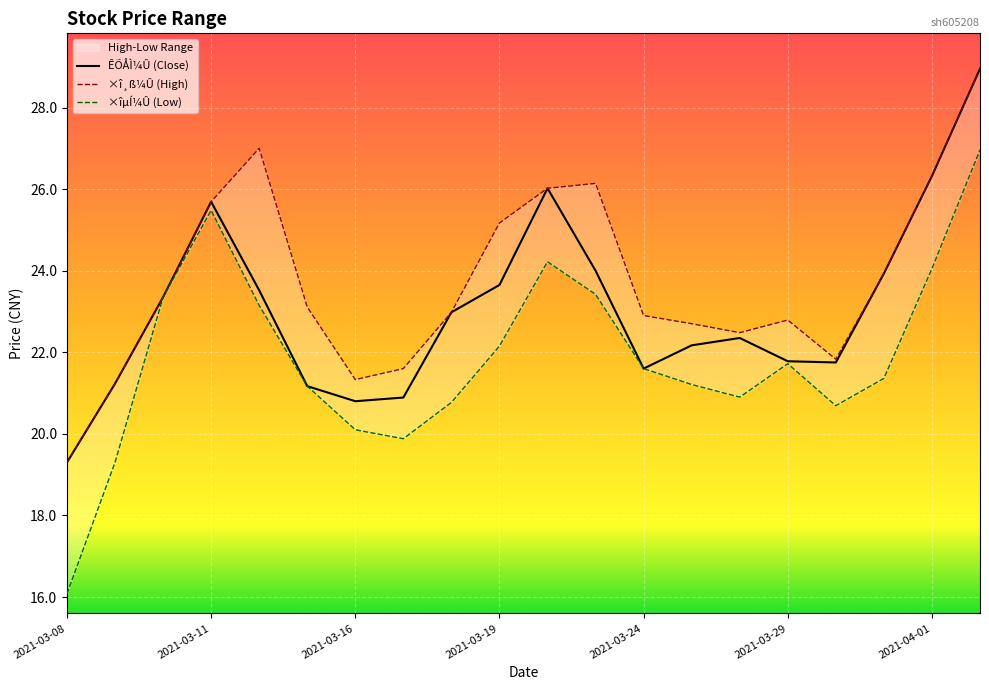

Which category has the lowest value in the ÊÕÅÌ¼Û series?

2021-03-08